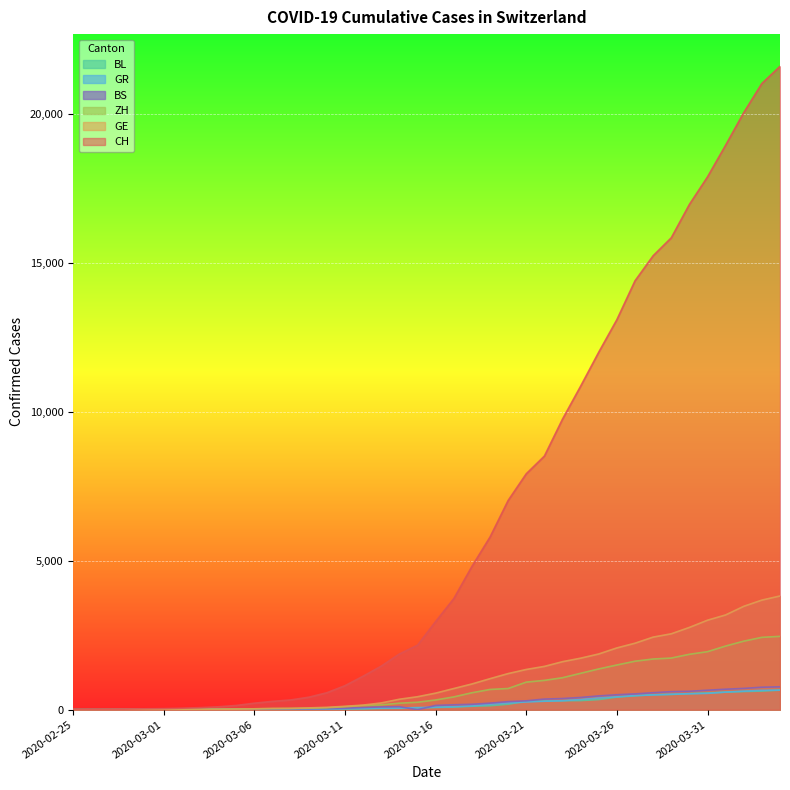

What is the difference between the maximum and minimum values in the BL series?

656